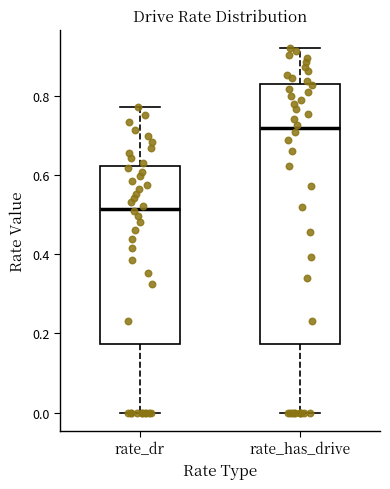

Which box has the lowest median line?

rate_dr